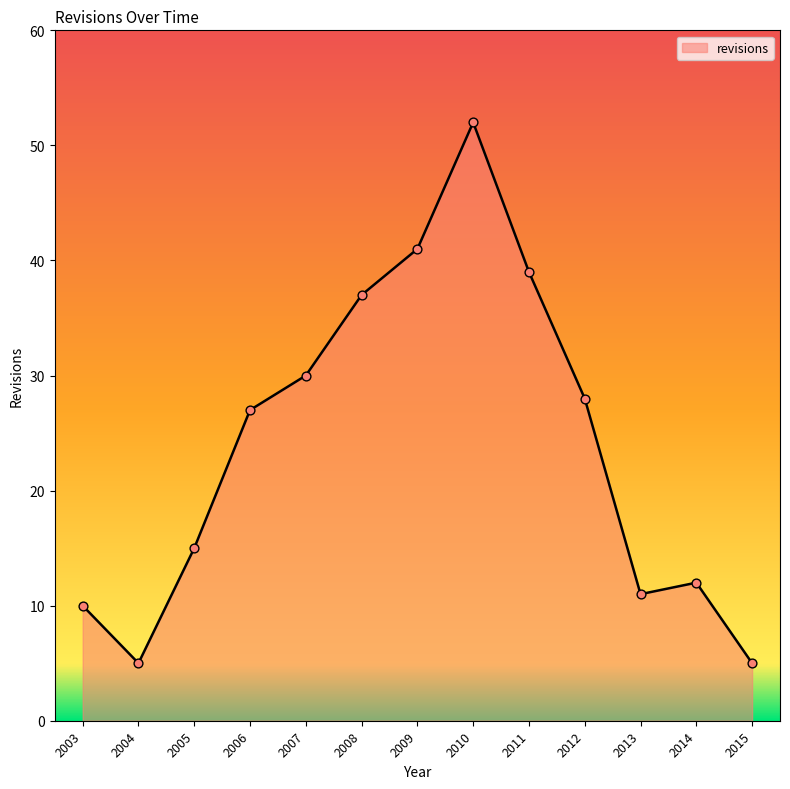

Approximately how many times larger is the value at 2005 compared to 2012?

0.5